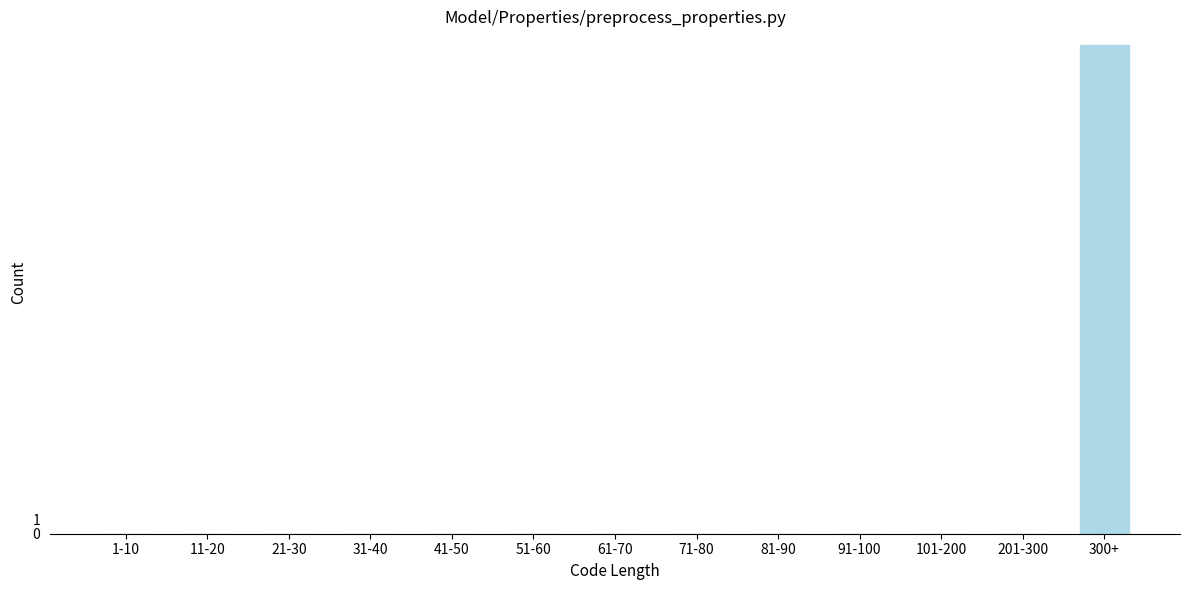

Reading left to right, list all the values displayed in this chart.

1-10=0	11-20=0	21-30=0	31-40=0	41-50=0	51-60=0	61-70=0	71-80=0	81-90=0	91-100=0	101-200=0	201-300=0	300+=35